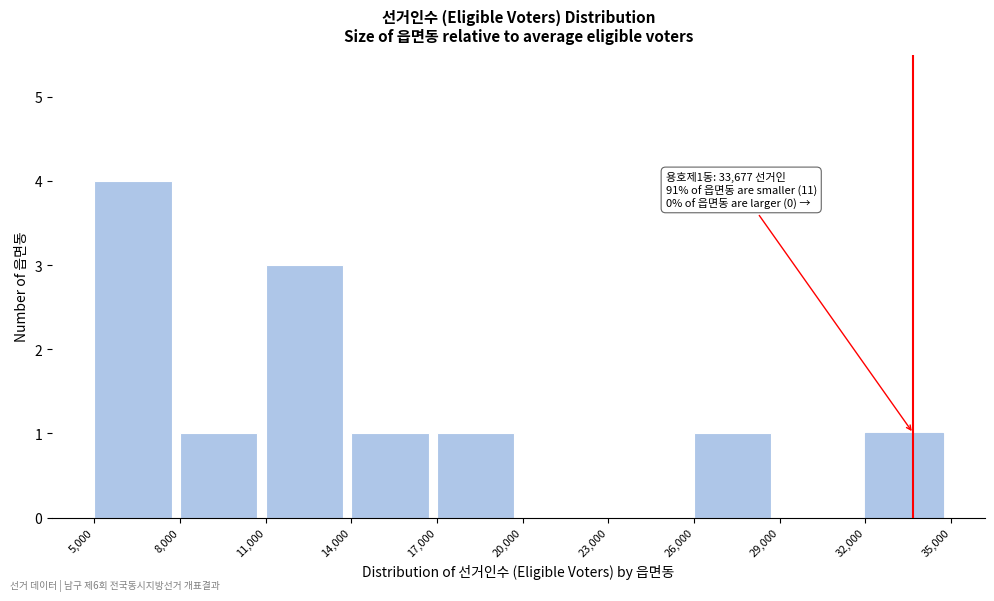

Over which range of the x-axis is the bar tallest?

5,000 to 8,000